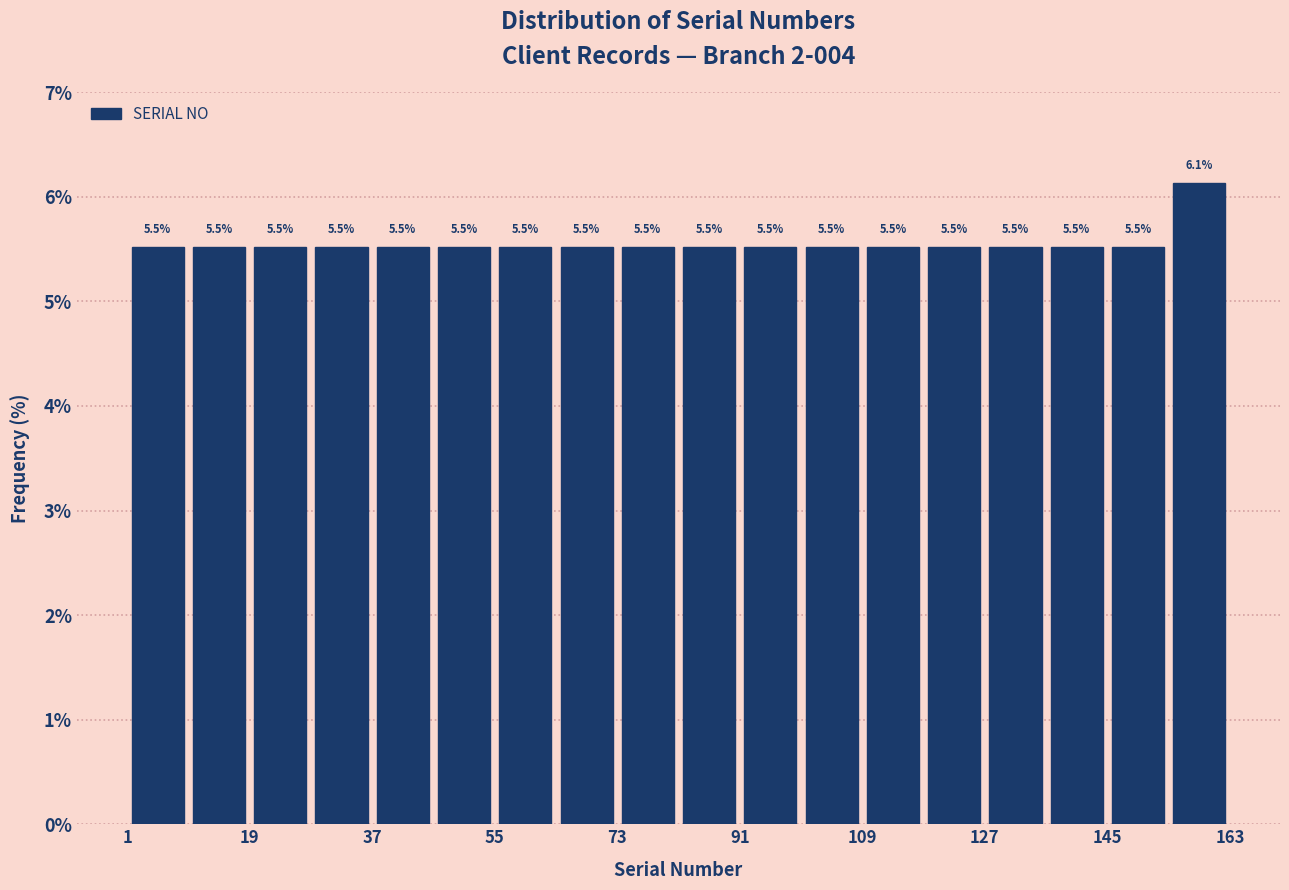

Over which range of the x-axis is the bar tallest?

154 to 163